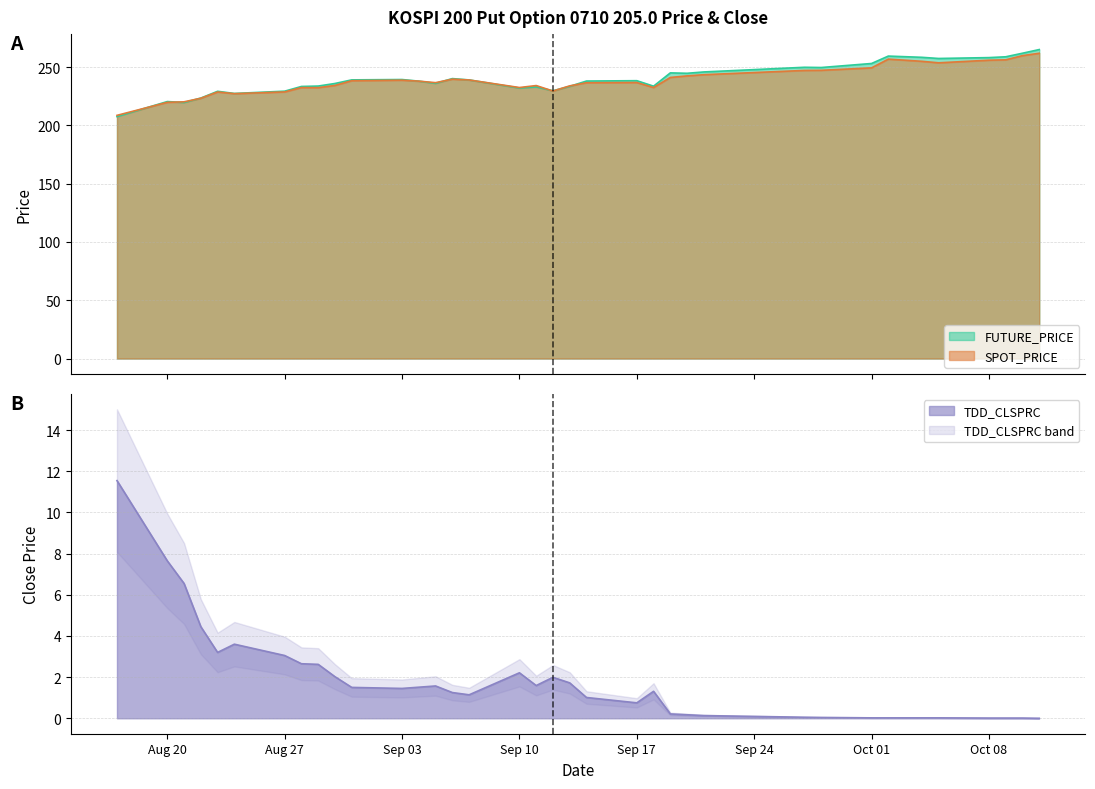

In SPOT_PRICE, how many points are lower than both neighbors (excluding endpoints)?

7